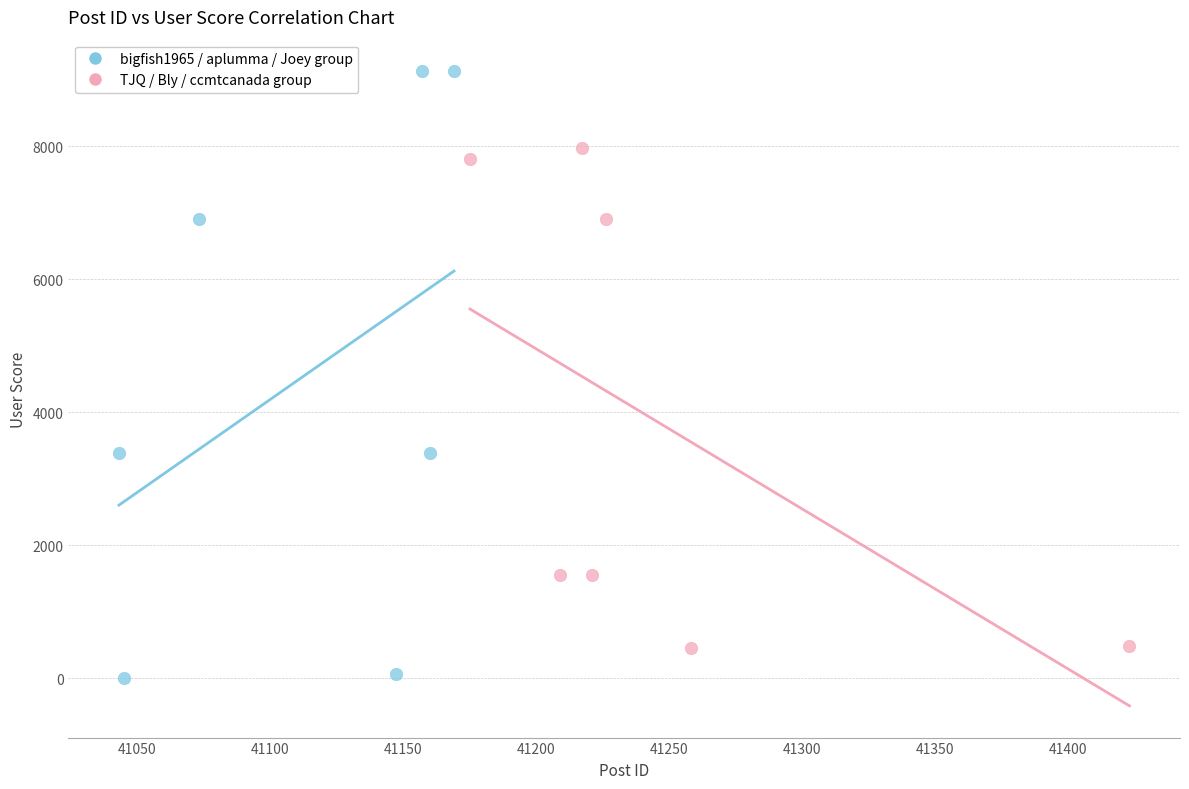

Which series contains the lowest Y value?

bigfish1965 / aplumma / Joey group